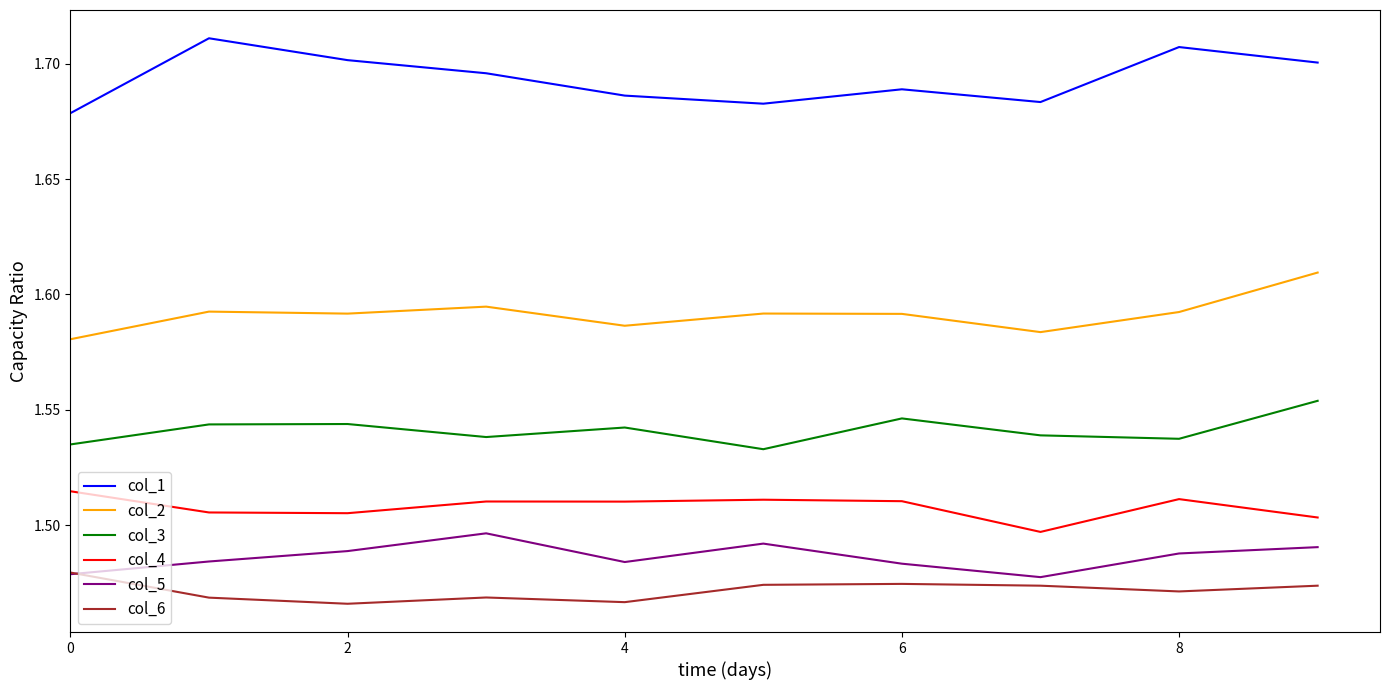

True or false: col_2 and col_5 cross at least once.

False